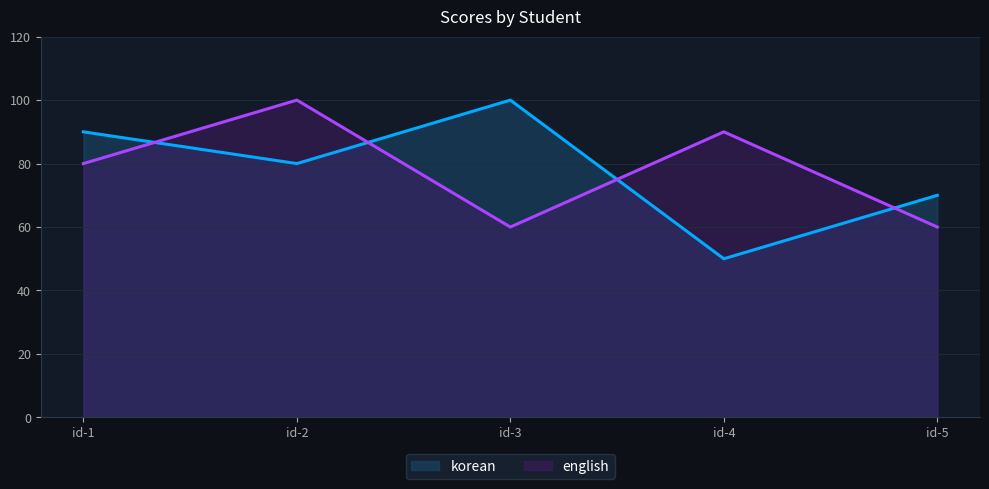

Reading left to right, what are all the values shown in this chart?

korean: id-1=90	id-2=80	id-3=100	id-4=50	id-5=70
english: id-1=80	id-2=100	id-3=60	id-4=90	id-5=60